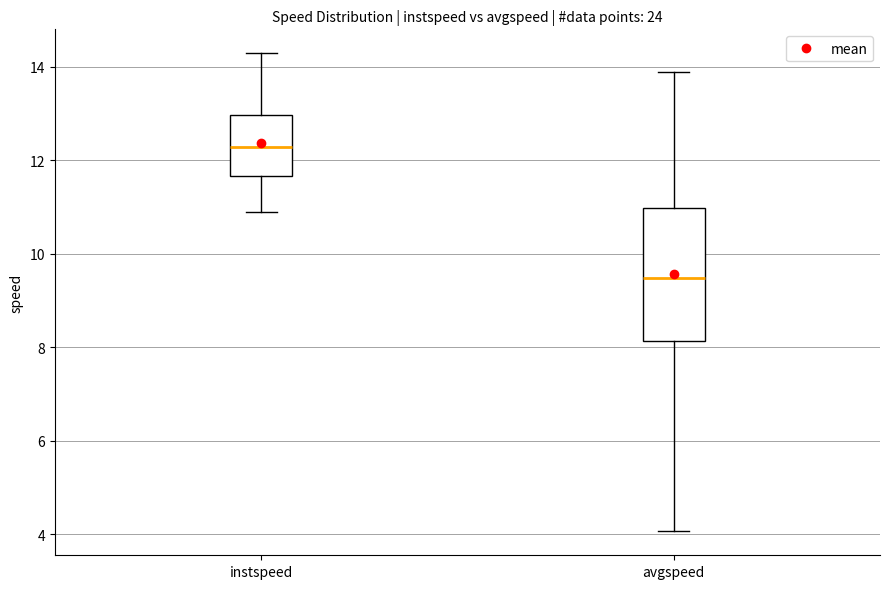

Which box is the tallest, from its lower edge to its upper edge?

avgspeed